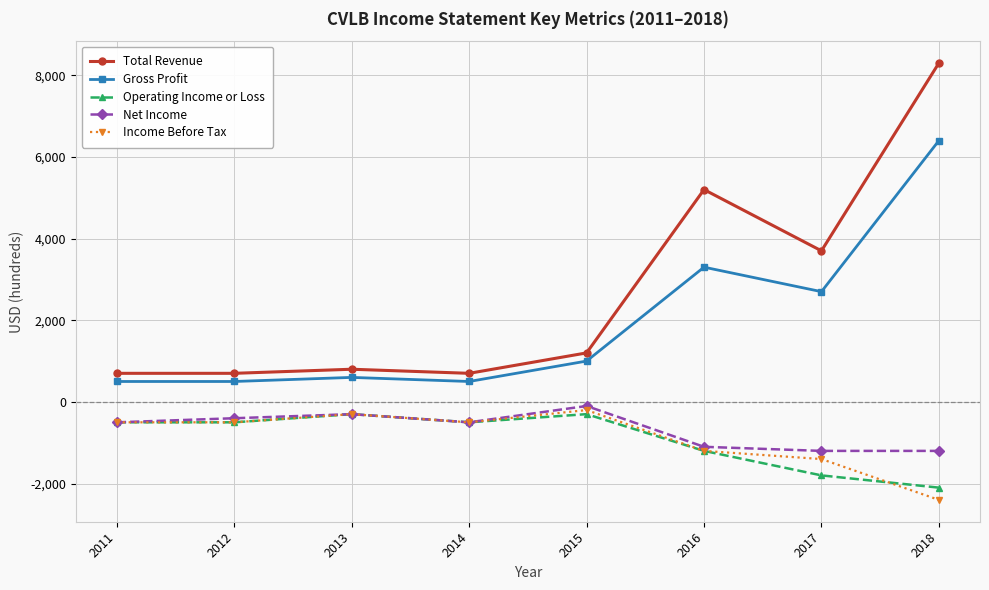

Reading left to right, list all the values displayed in this chart.

Total Revenue: 700	700	800	700	1200	5200	3700	8300
Gross Profit: 500	500	600	500	1000	3300	2700	6400
Operating Income or Loss: -500	-500	-300	-500	-300	-1200	-1800	-2100
Net Income: -500	-400	-300	-500	-100	-1100	-1200	-1200
Income Before Tax: -500	-500	-300	-500	-200	-1200	-1400	-2400